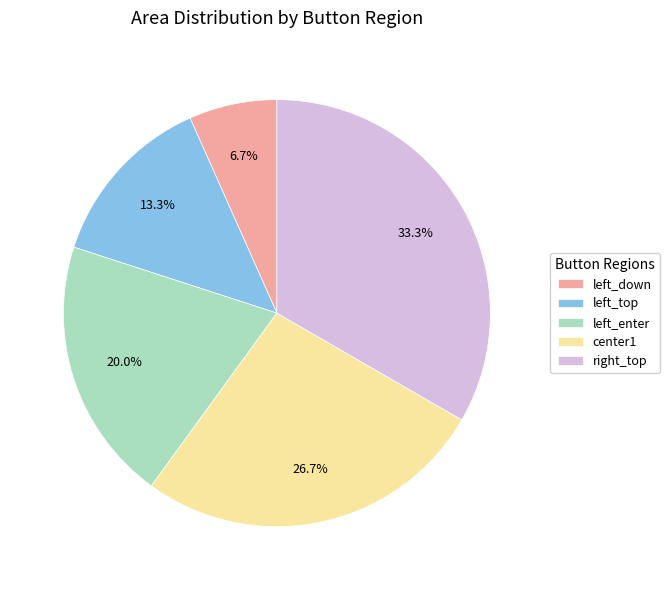

Does left_enter represent more than half of the total?

No